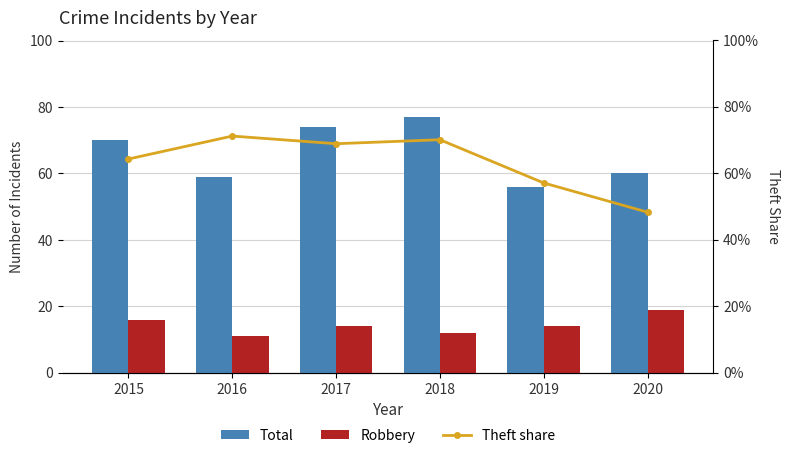

Is it true that Theft share equals 0.7 at 2018?

True